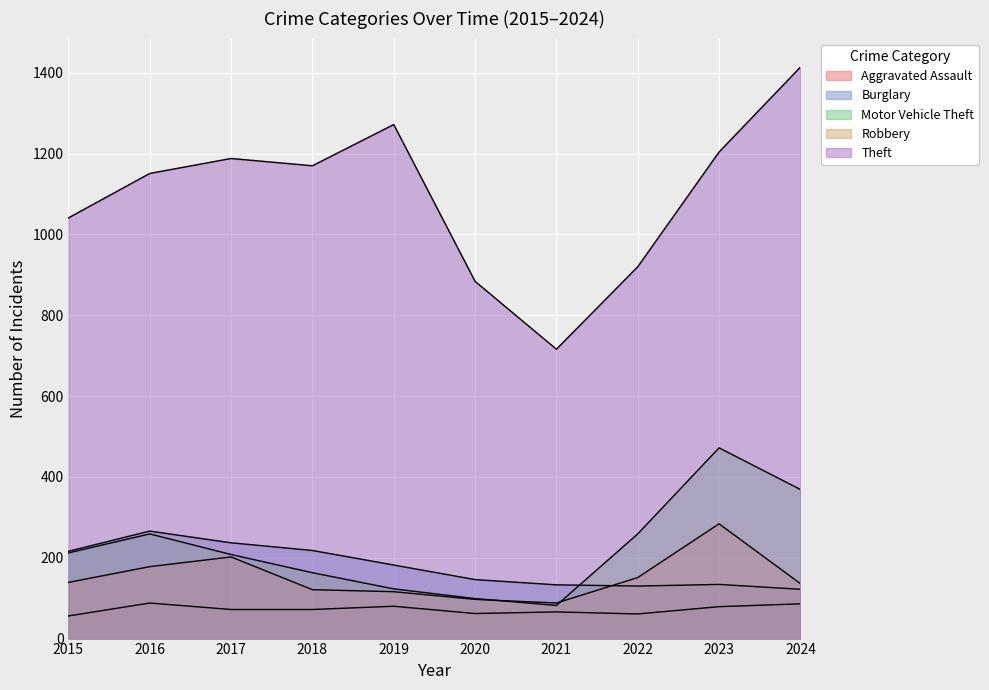

Is the value of Aggravated Assault at 2021 greater than the value of Motor Vehicle Theft at 2016?

No